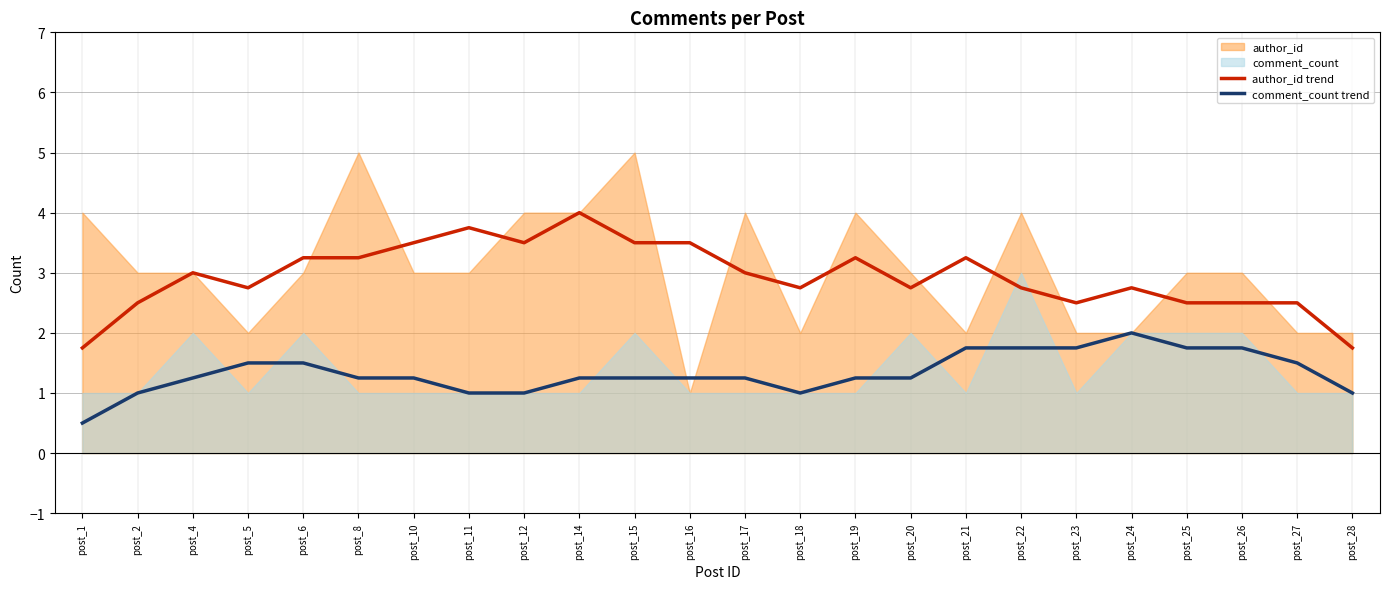

How many lines are shown in the chart?

2